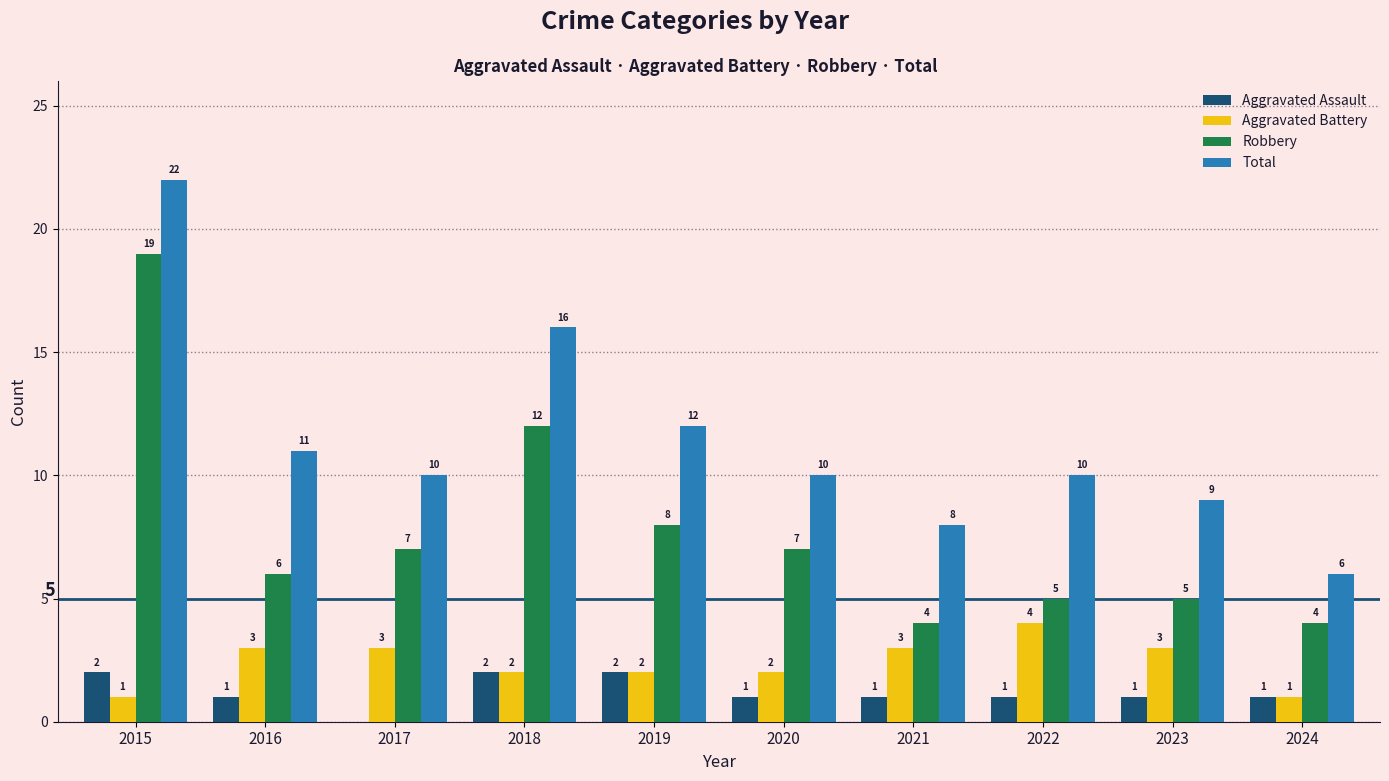

At which category is the sum across all series the highest?

2015